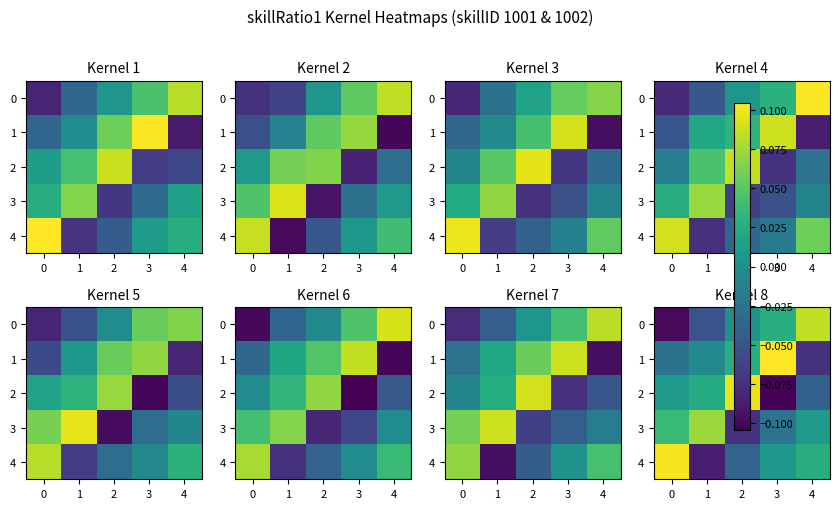

Is it true that 2 equals 0.1 at 2?

False